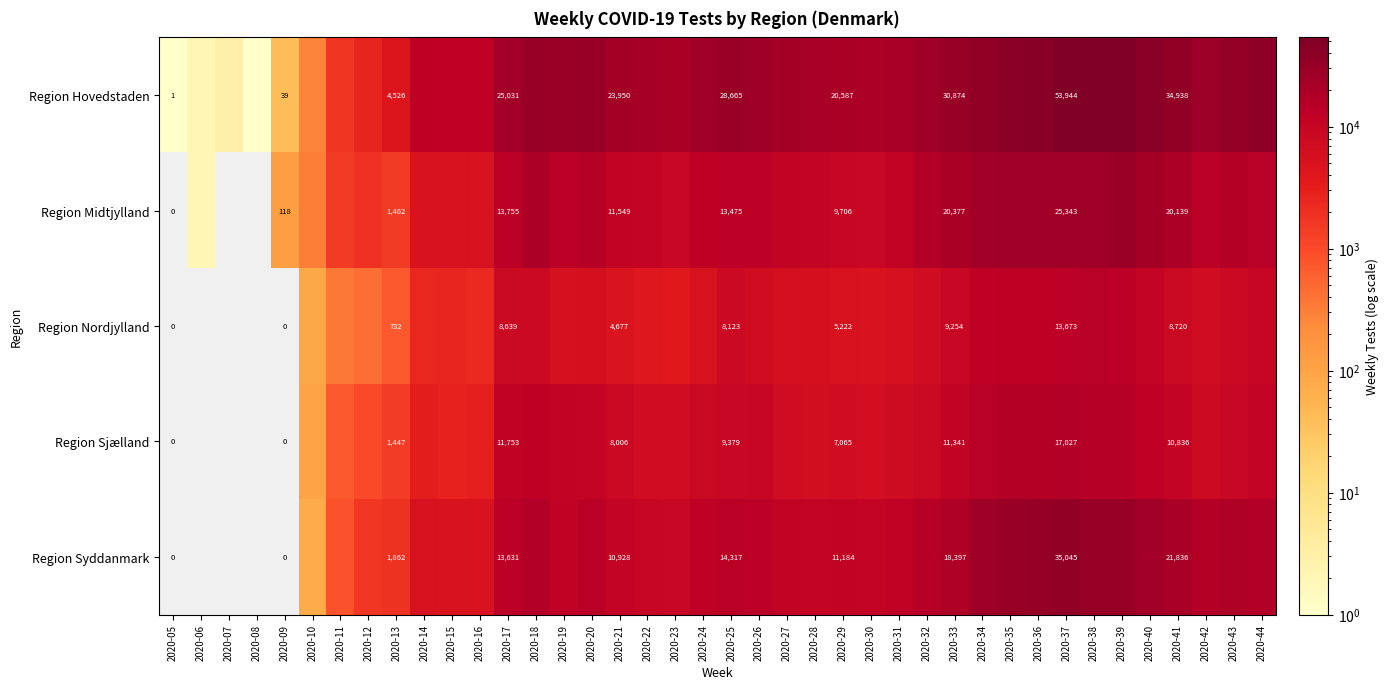

Between 2020-13 and 2020-33, which series saw the biggest shift?

Region Hovedstaden